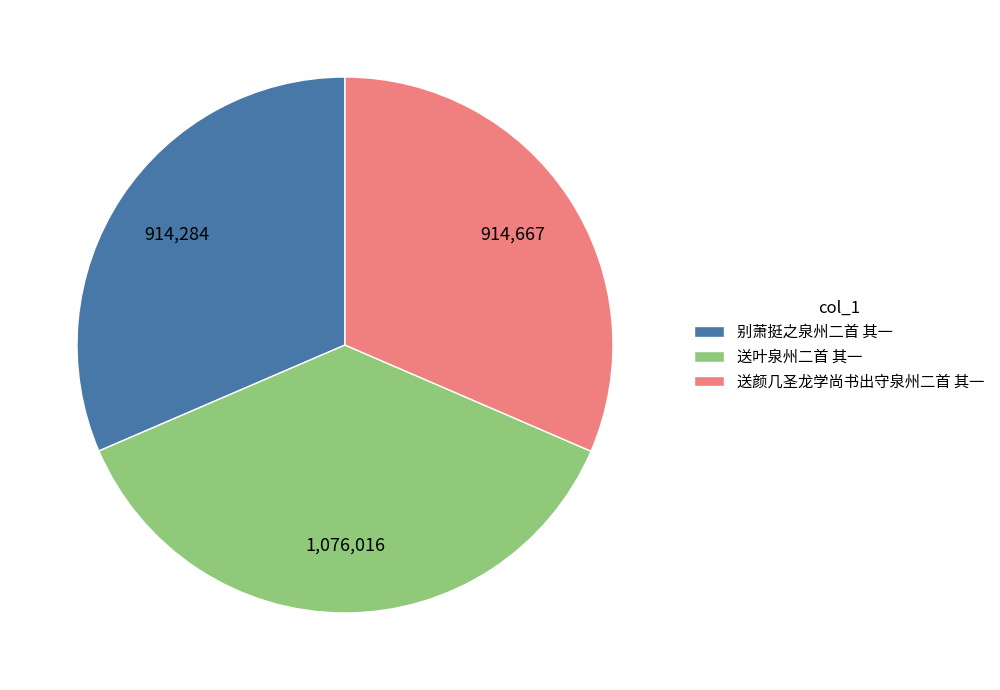

What is the largest slice in the pie chart?

送叶泉州二首 其一